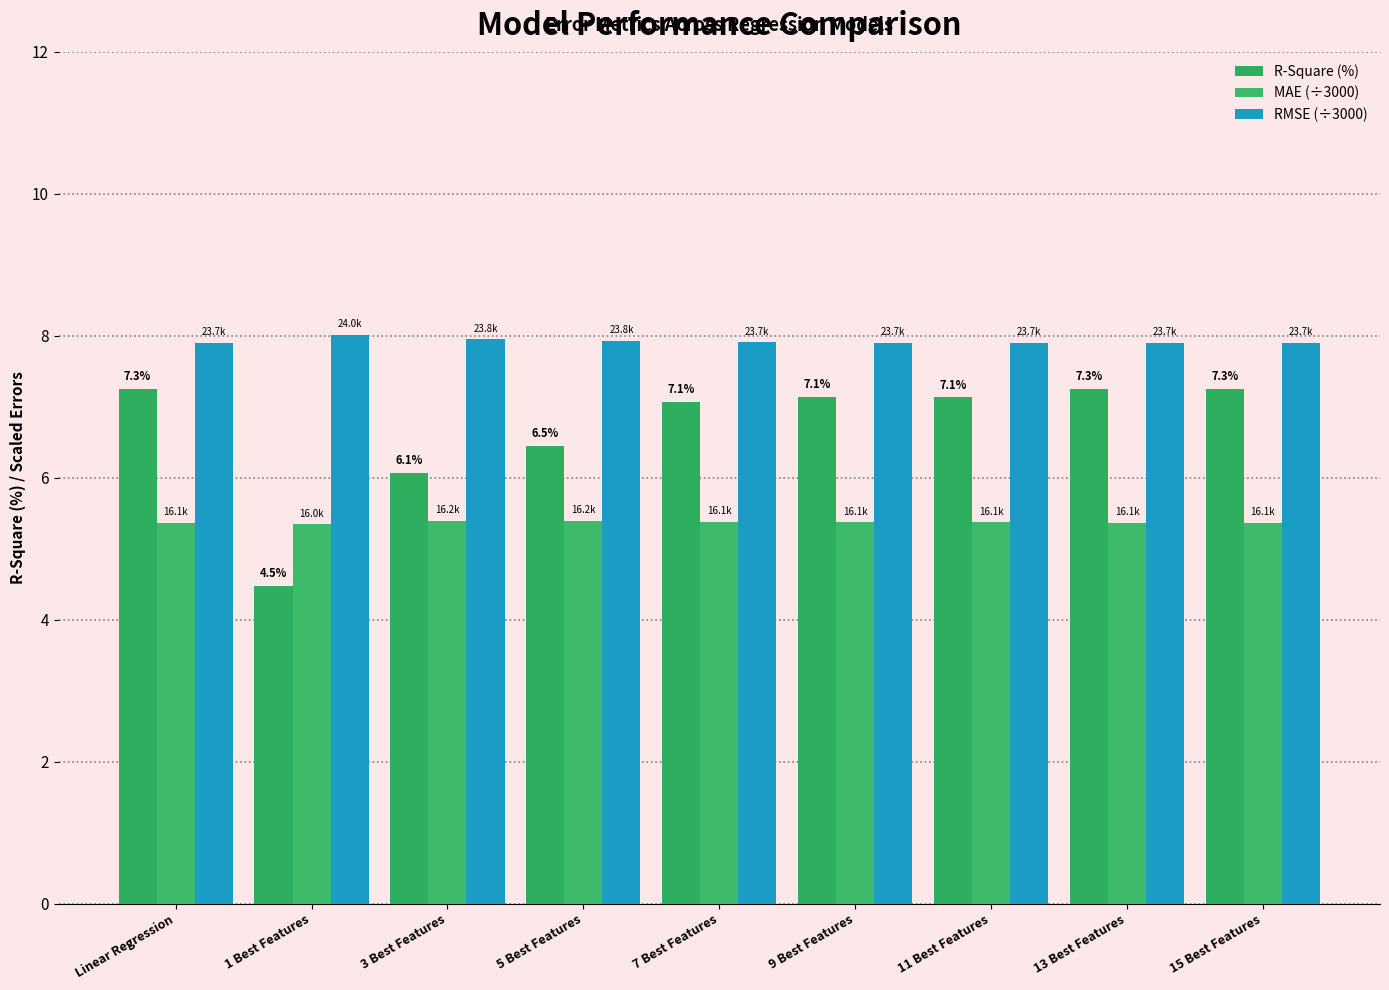

What is the total value across all series at 9 Best Features?

20.4